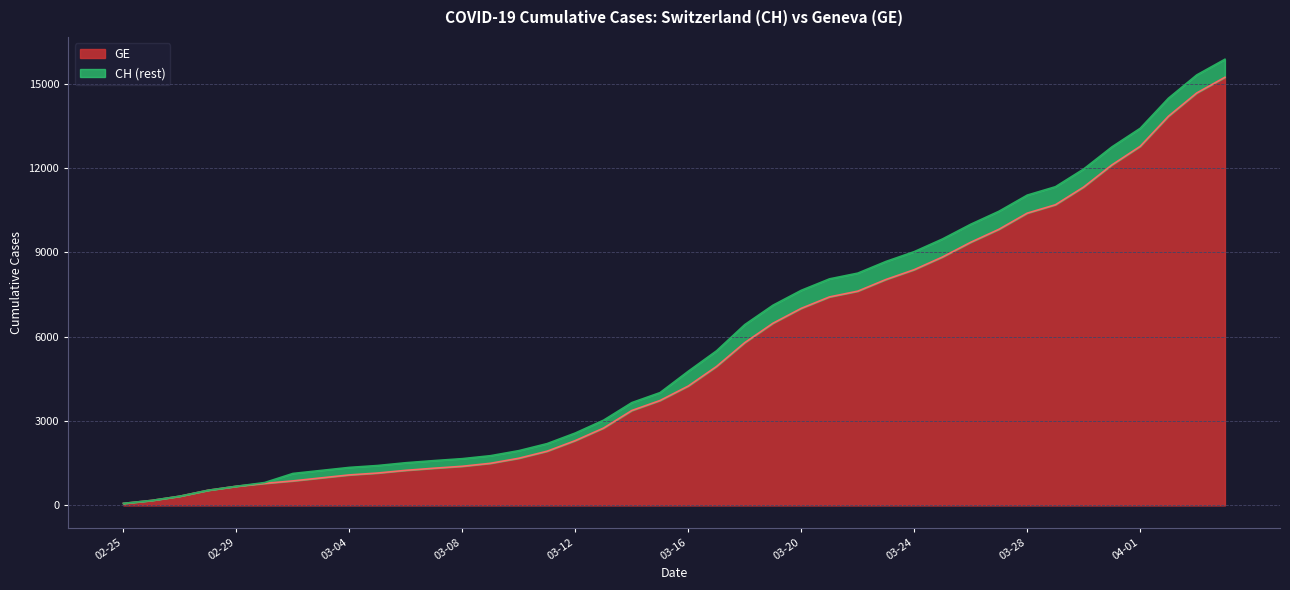

What is the highest value of the GE series?

15233